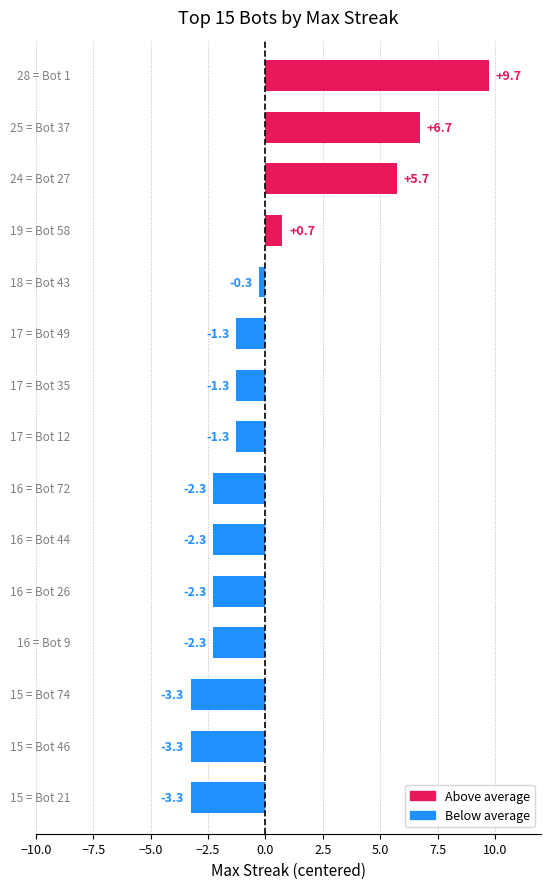

What is the value of the 7th bar from the top?

-1.3